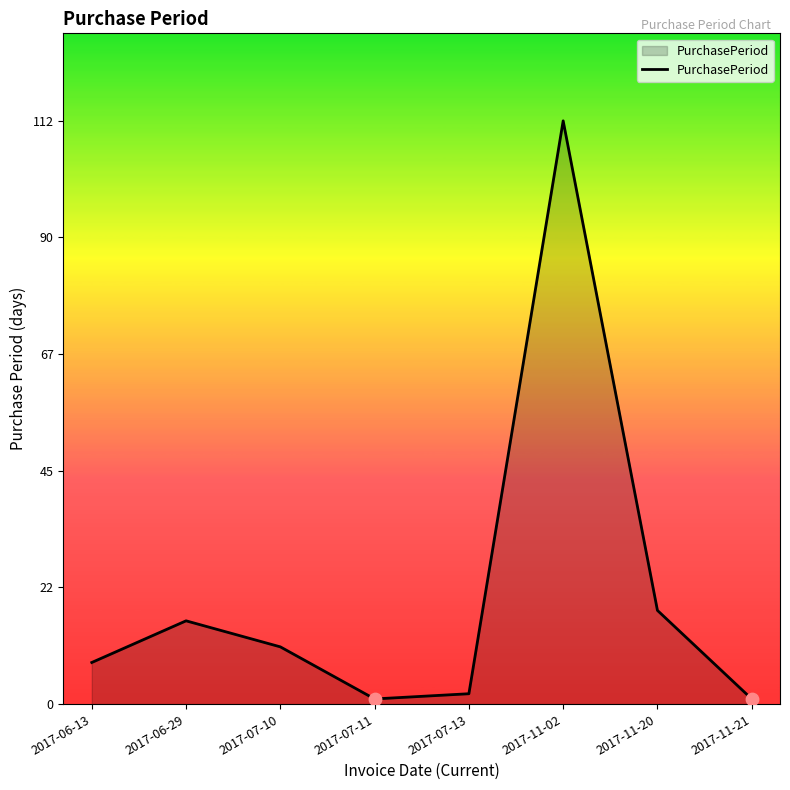

What is the ratio of the value at 2017-06-29 to the value at 2017-11-21?

16.0